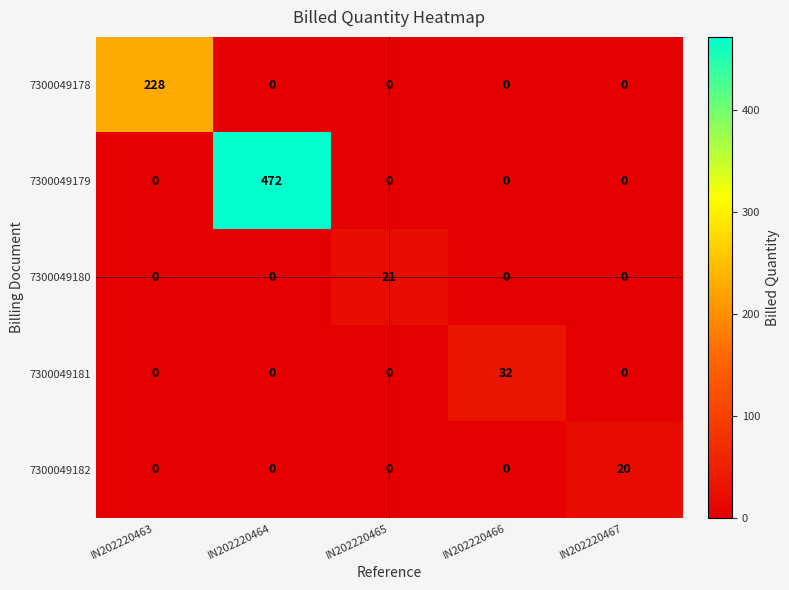

Reading left to right, extract all data points from this chart.

7300049178: 228	0	0	0	0
7300049179: 0	472	0	0	0
7300049180: 0	0	21	0	0
7300049181: 0	0	0	32	0
7300049182: 0	0	0	0	20